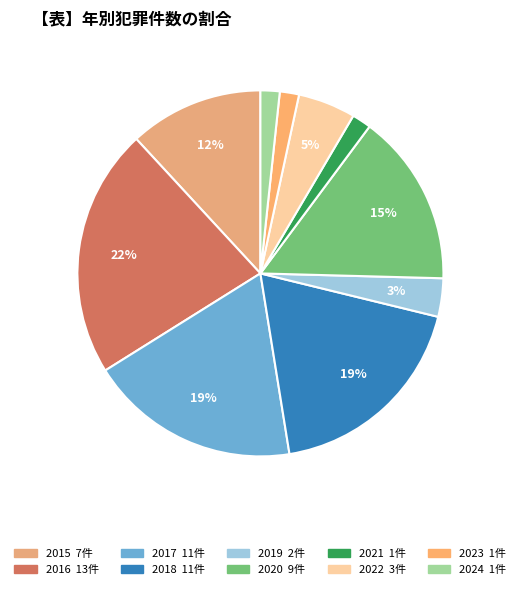

Count the number of slices in the pie.

10